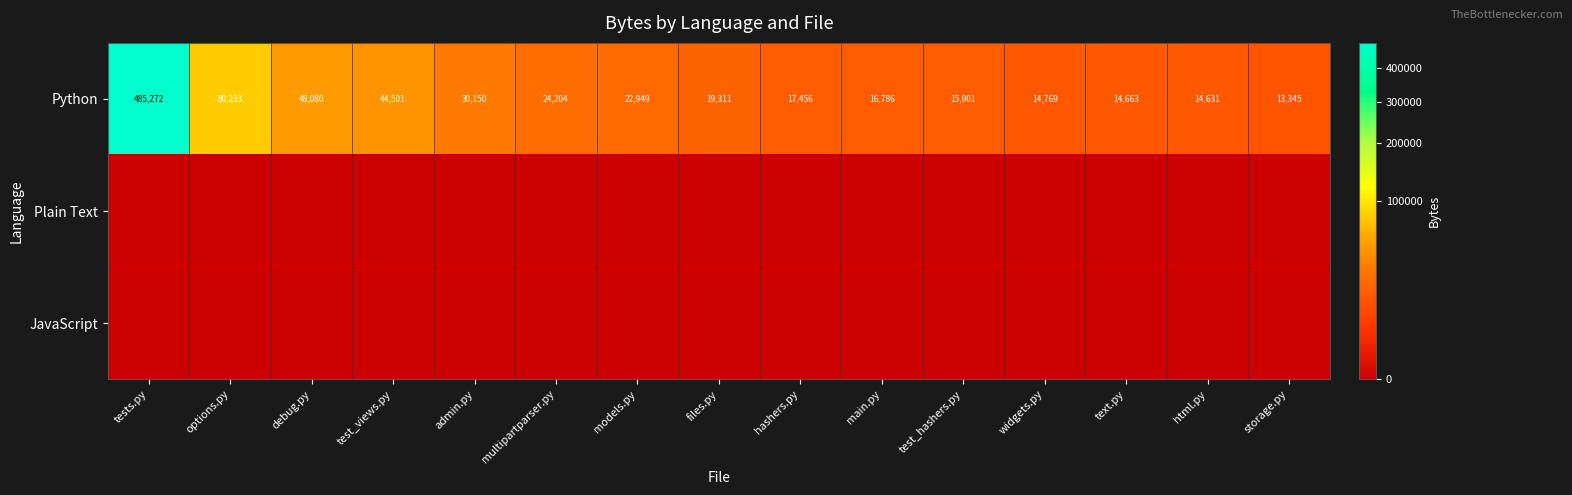

The Python series shows 8171 at main.py. True or false?

False